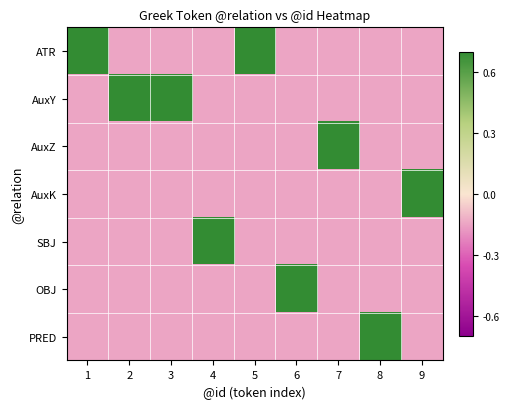

At which category is the sum across all series the highest?

1